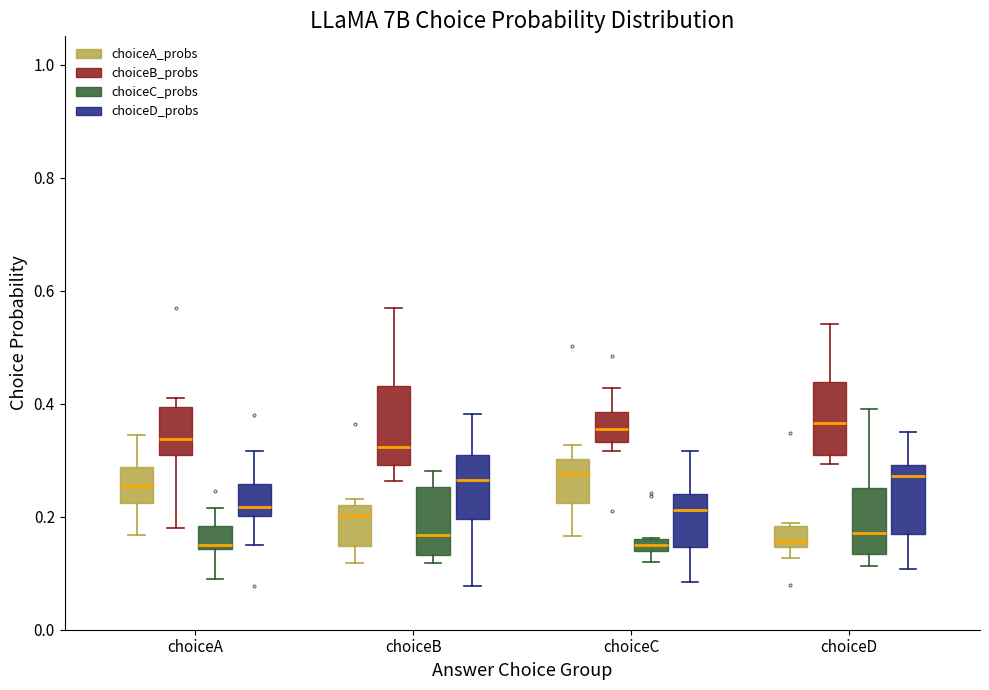

Where is the upper edge of the box for choiceA (choiceA_probs) on the y-axis? The values are not printed on the chart, so give them approximately, as read against the axis.

0.28